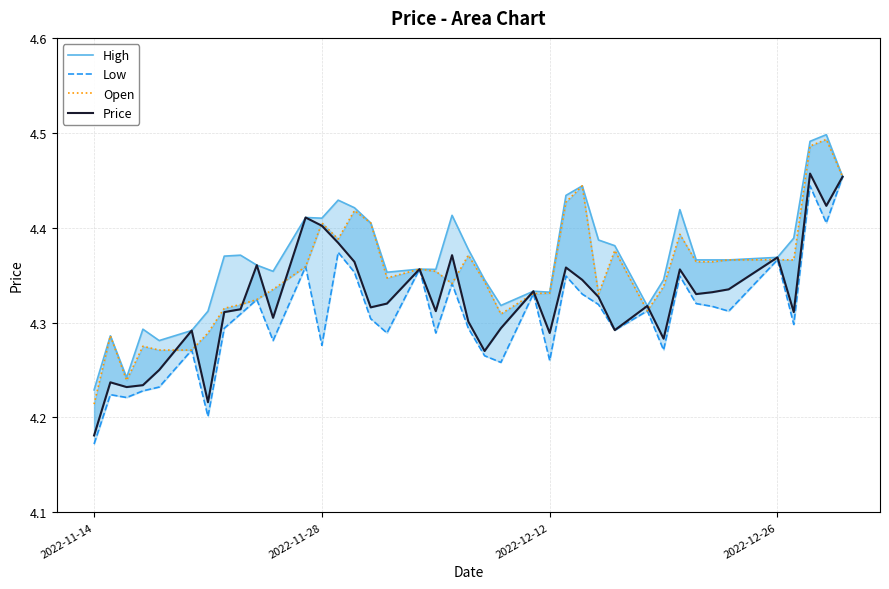

What is the average value of the Low series?

4.3